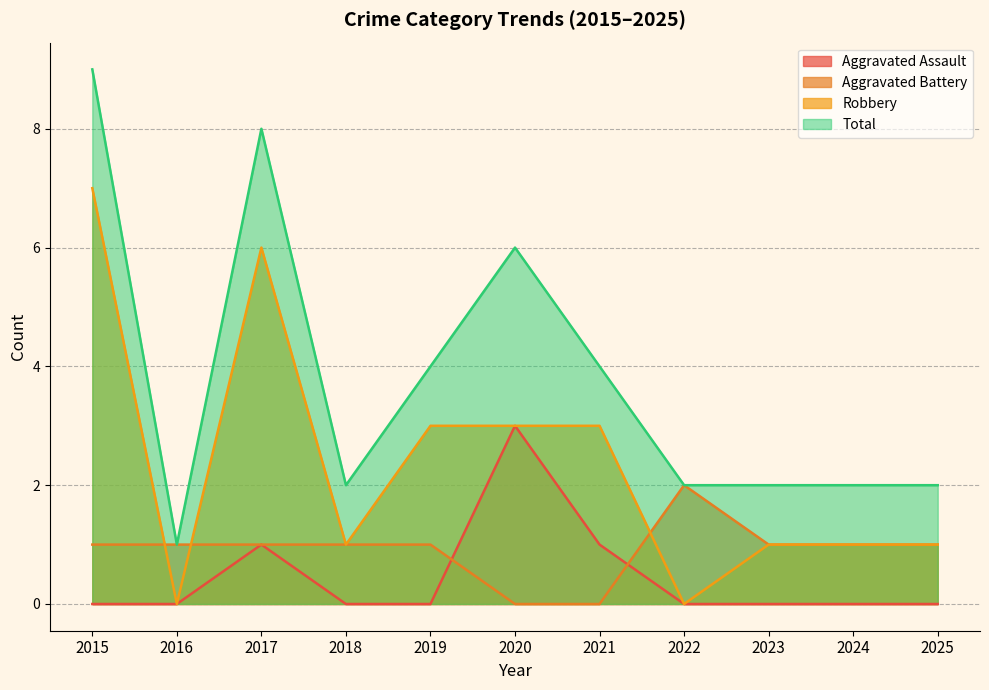

Rank the series by their maximum value, from lowest to highest.

Aggravated Battery, Aggravated Assault, Robbery, Total